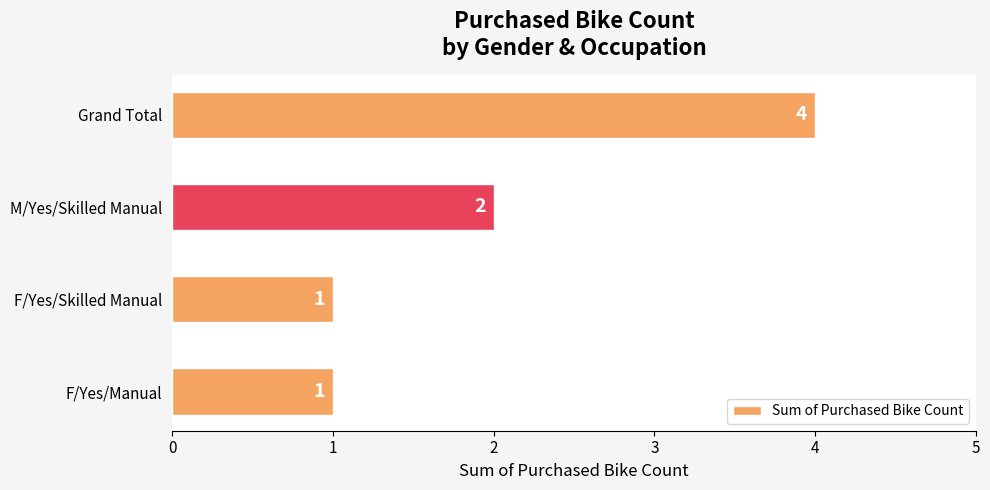

At which category does the chart reach its peak across all series?

Grand Total